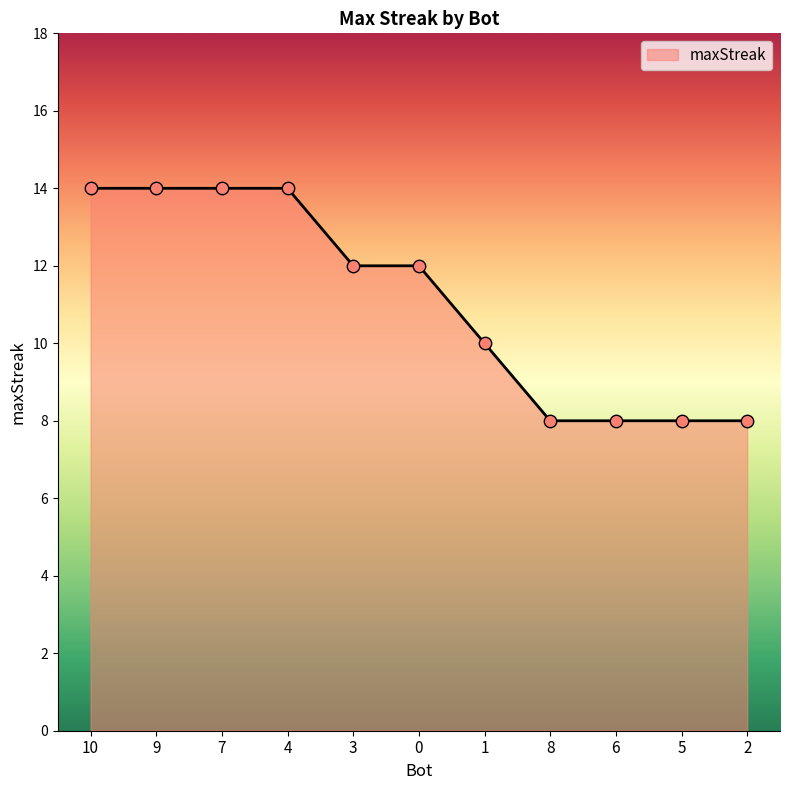

What is the change in value from 1 to 6?

-2